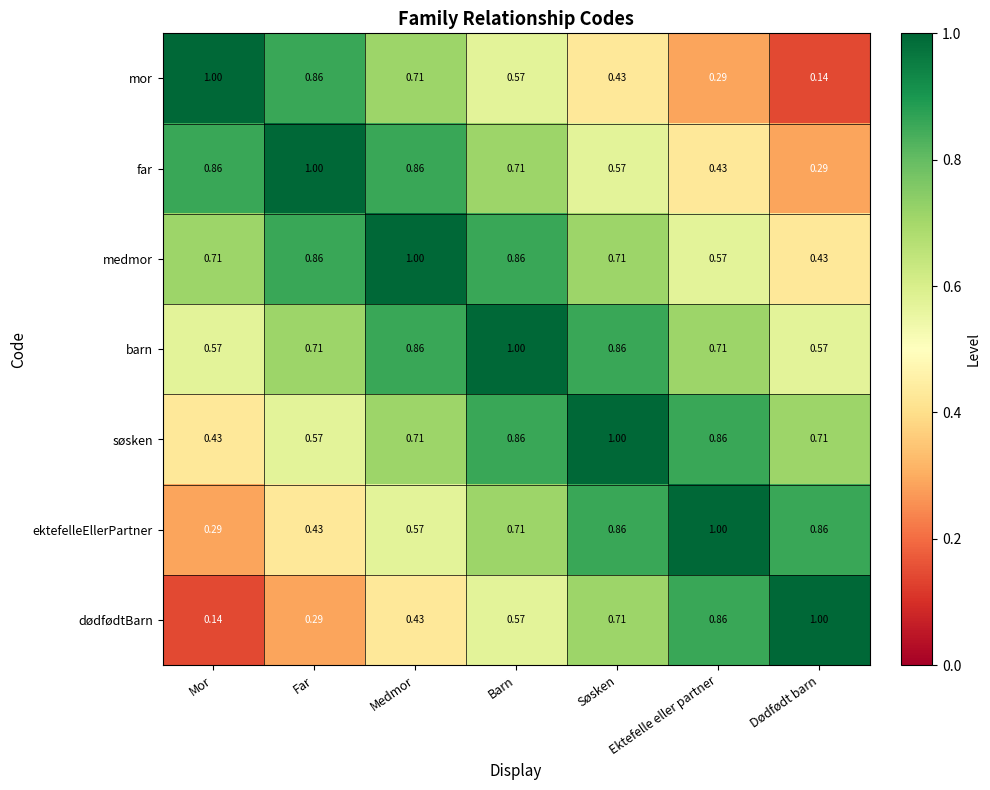

Where is dødfødtBarn nearest to the value 0?

Mor